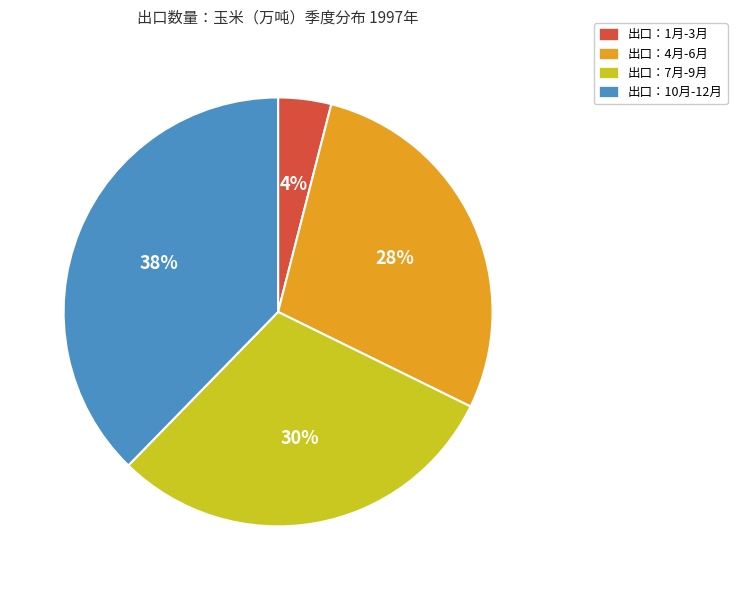

To the nearest percent, what portion does 出口：4月-6月 represent?

28%